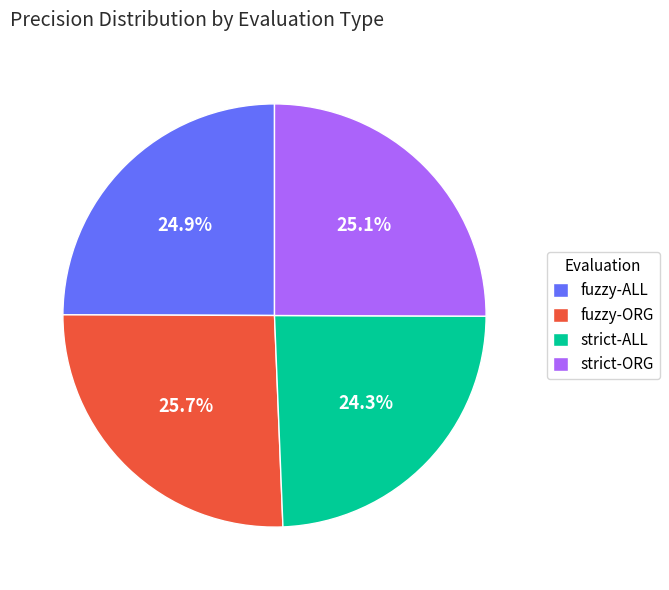

Is the sum of strict-ORG and strict-ALL greater than half?

No